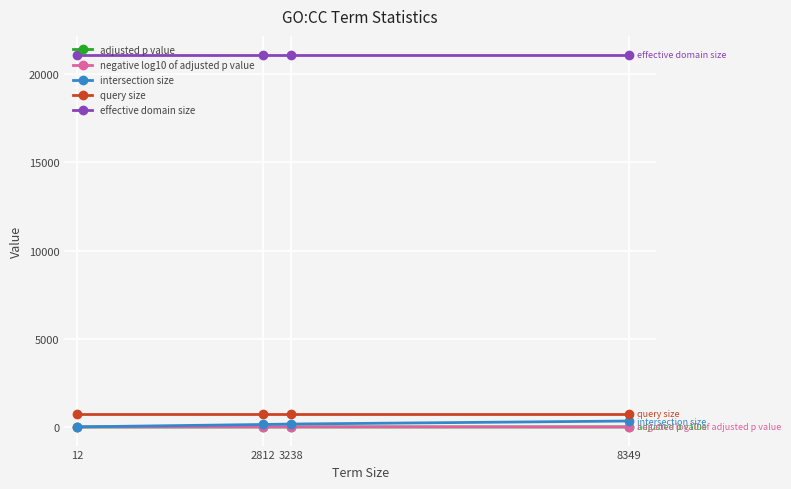

What is the greatest value displayed?

21112.0